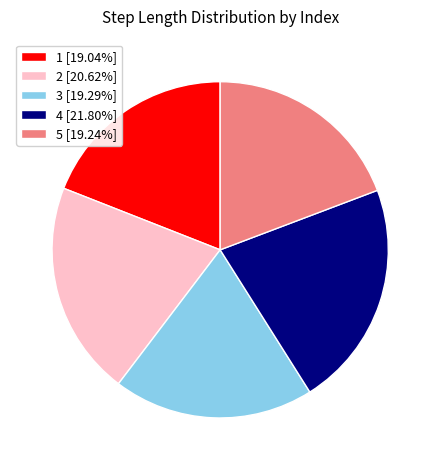

How many slices are in this pie chart?

5